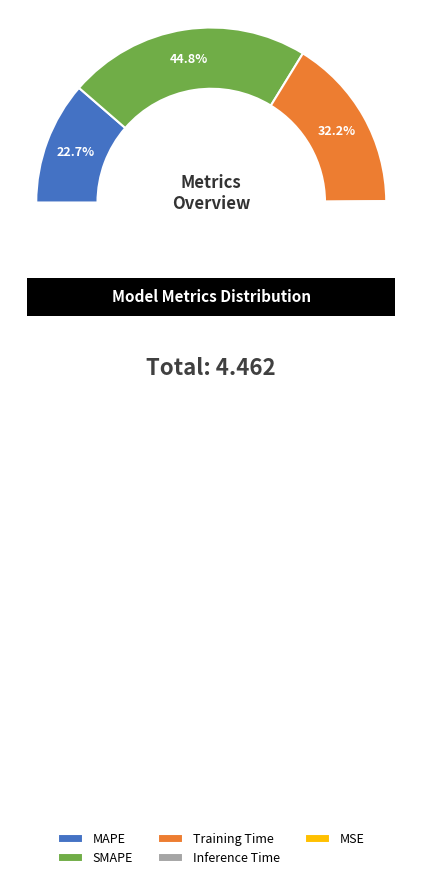

Combined, do Inference Time and Training Time account for over 50%?

No